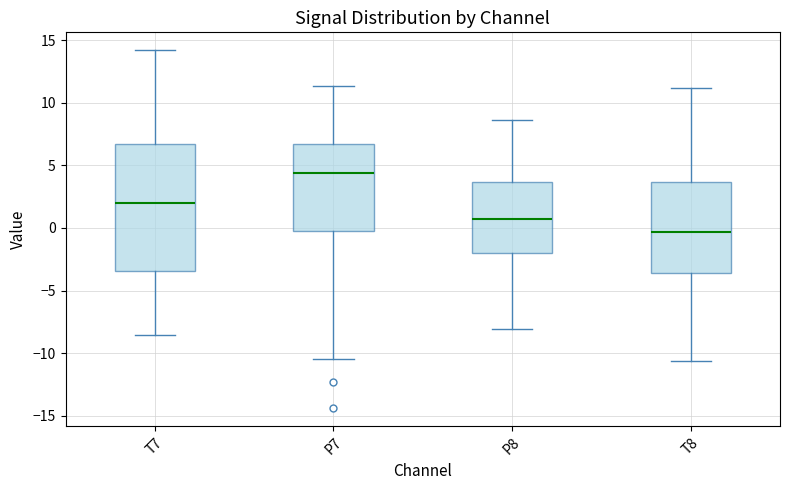

Reading left to right, transcribe this box plot: for each box, give where its median line is, the range the box spans, and where its two whiskers end, as read against the y-axis. The values are not printed on the chart, so give them approximately, as read against the axis.

T7: median 2.0, box -3.5 to 6.5, whiskers -8.5 to 14.0
P7: median 4.5, box 0.0 to 6.5, whiskers -10.5 to 11.5
P8: median 0.5, box -2.0 to 3.5, whiskers -8.0 to 8.5
T8: median -0.5, box -3.5 to 3.5, whiskers -10.5 to 11.0